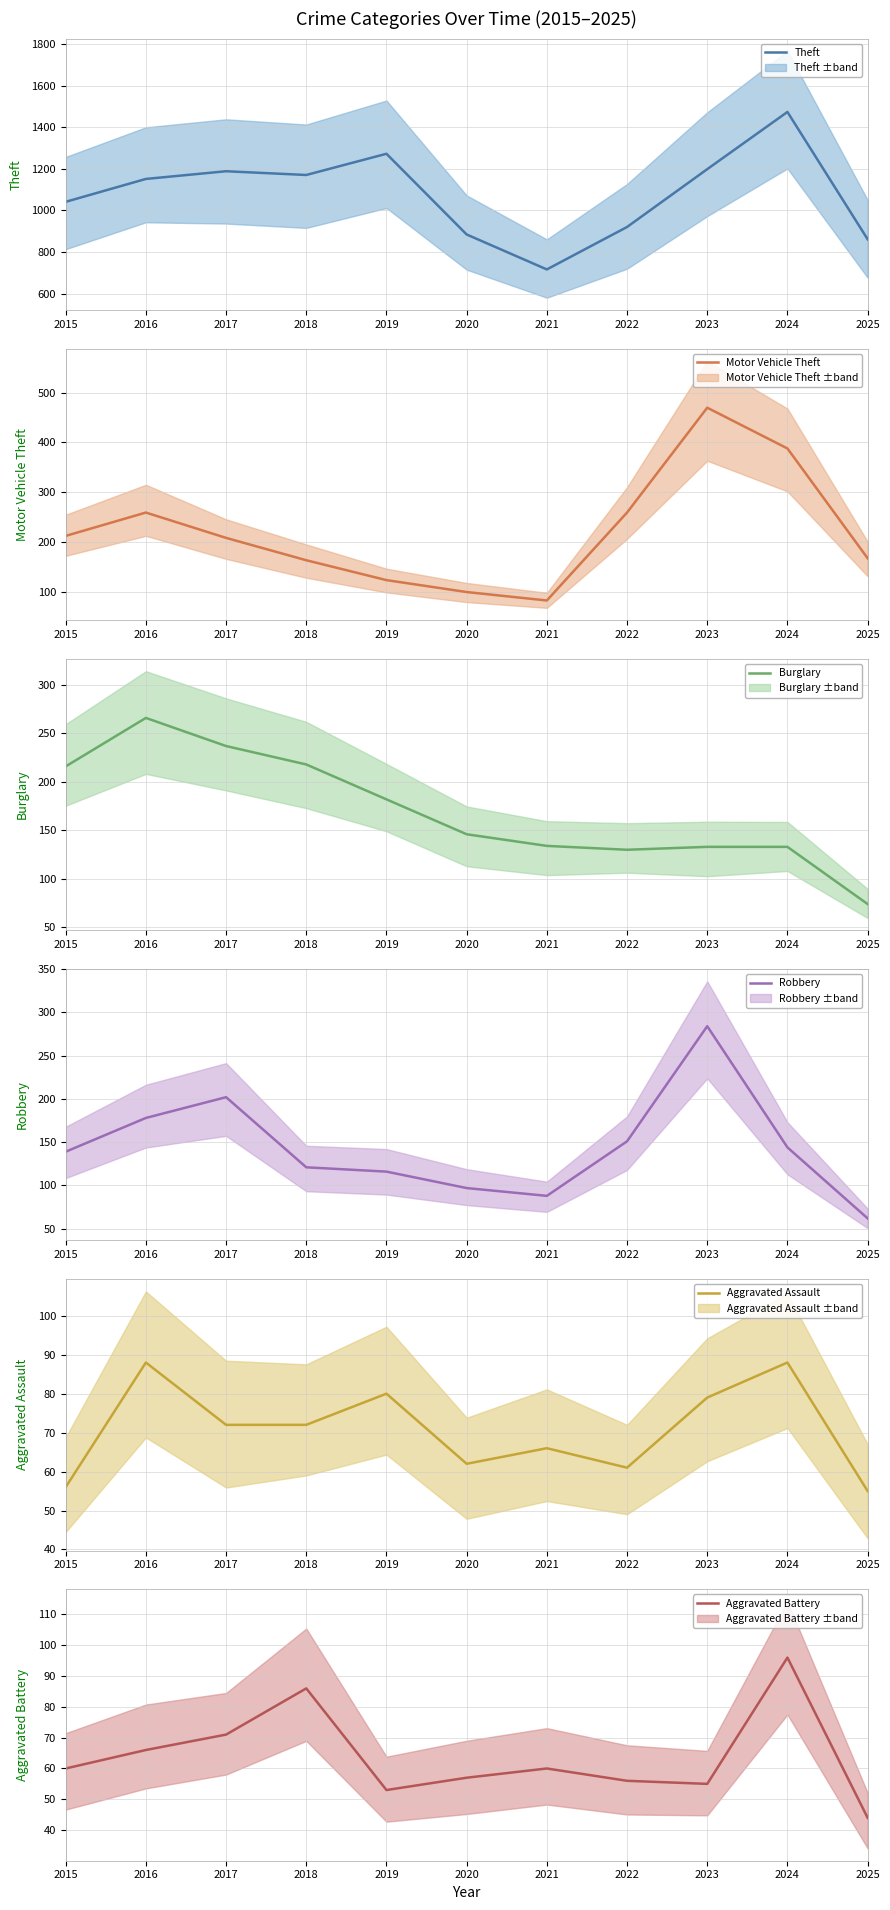

Rank the series at 2018 from highest to lowest value.

Theft, Burglary, Motor Vehicle Theft, Robbery, Aggravated Battery, Aggravated Assault